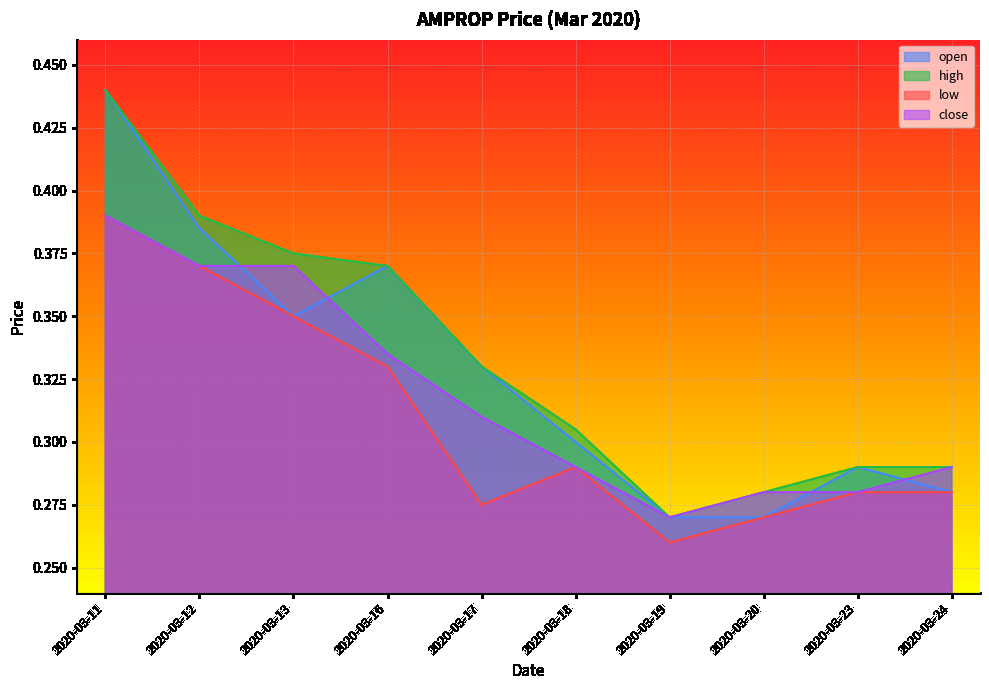

What is the difference between the highest and lowest values at 2020-03-17?

0.1